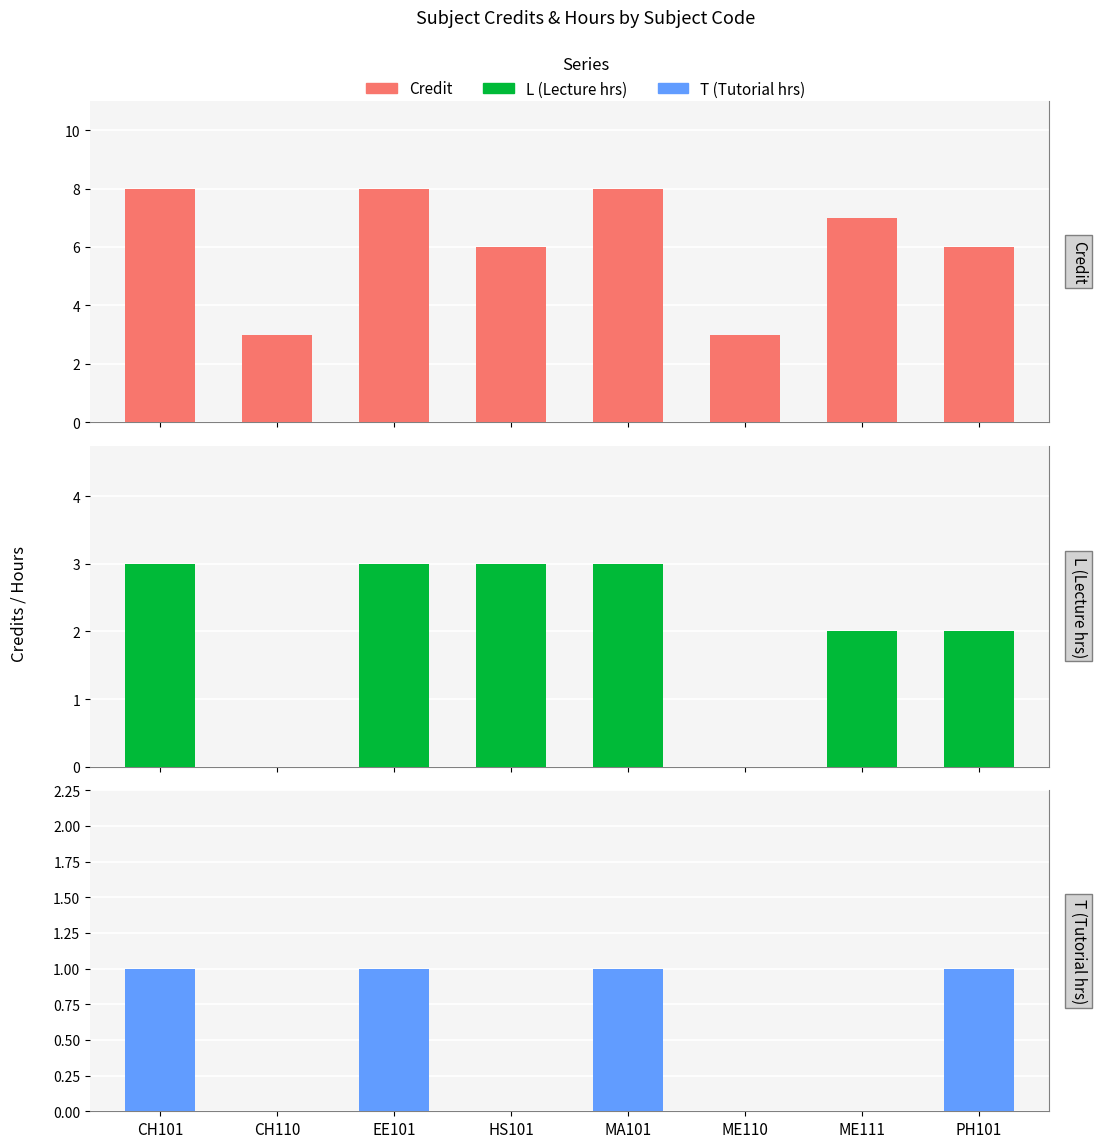

Is it true that L (Lecture hrs) equals 3 at EE101?

True